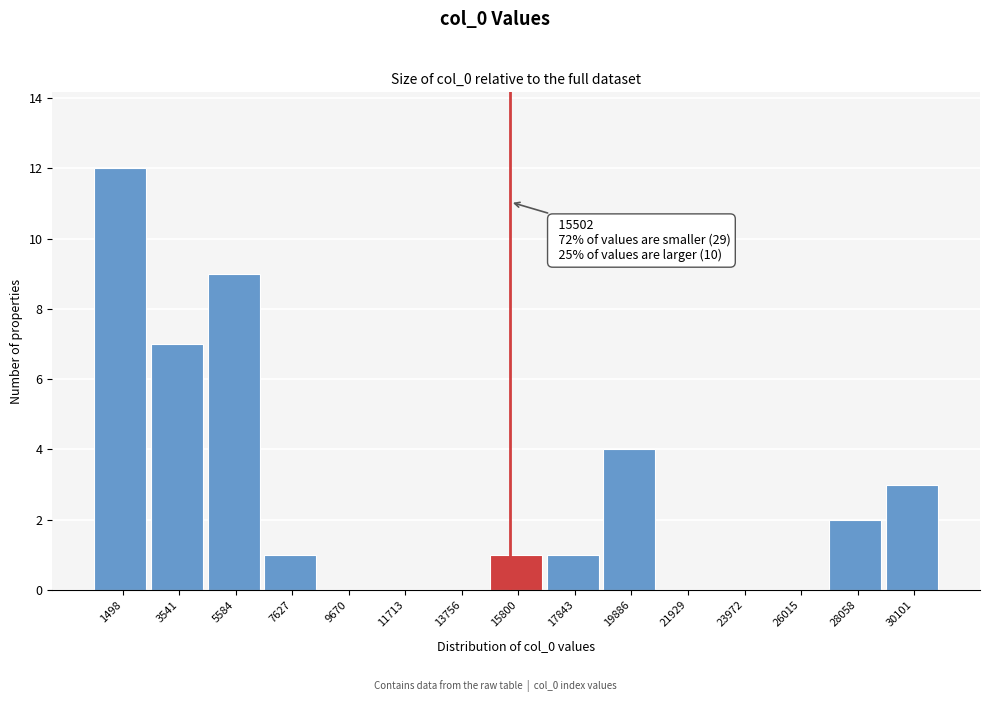

Over which range of the x-axis is the bar tallest?

500 to 2500